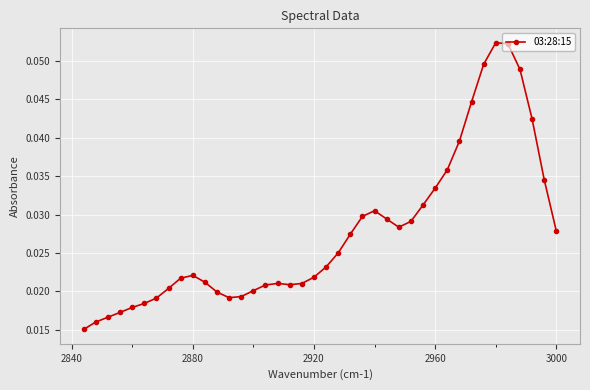

Count the number of data series in this chart.

1